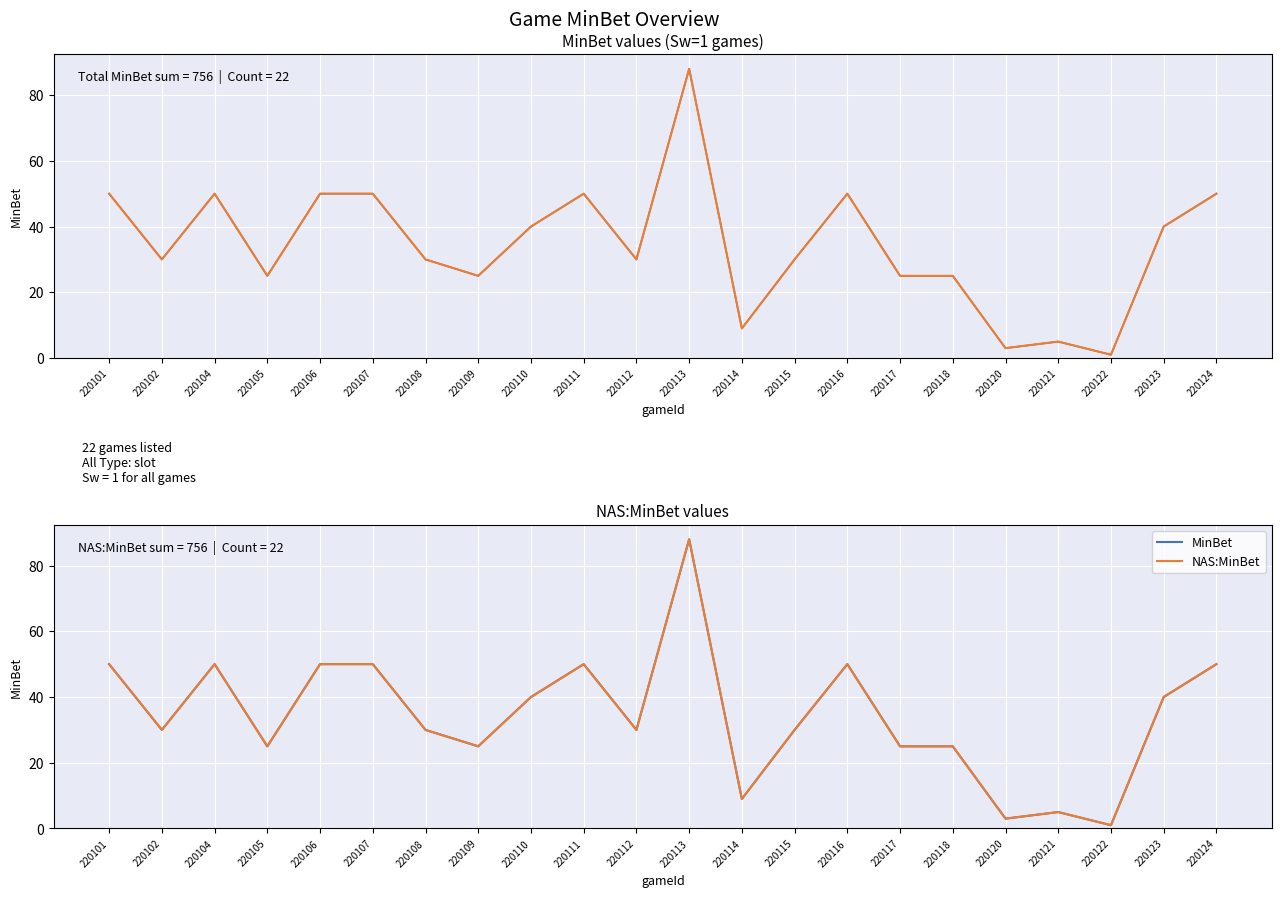

What is the total value across all series at 220122?

2